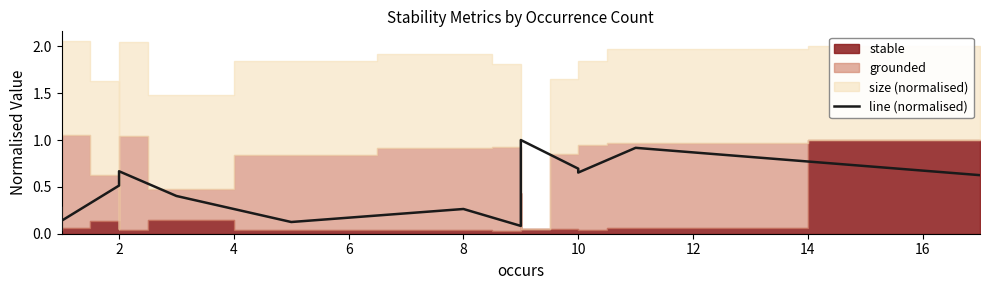

What is the maximum value shown in the chart?

1.0